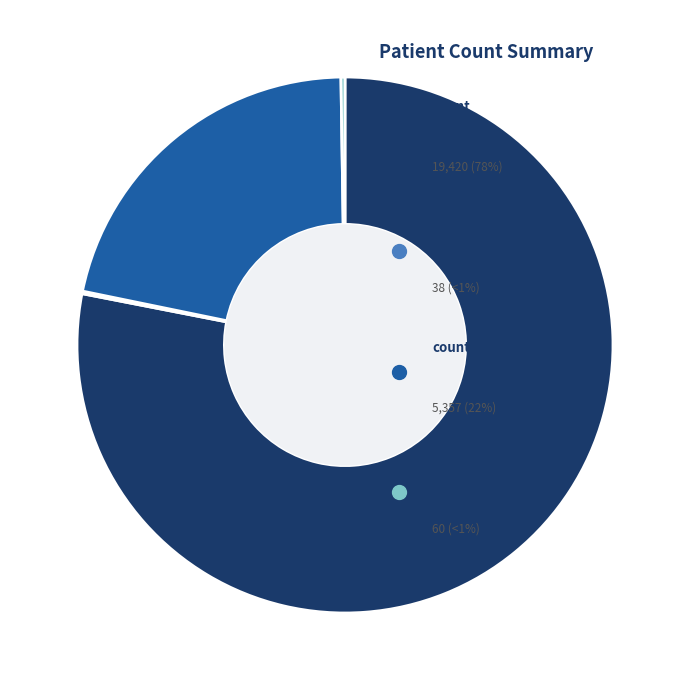

Is there a majority slice in this chart?

Yes